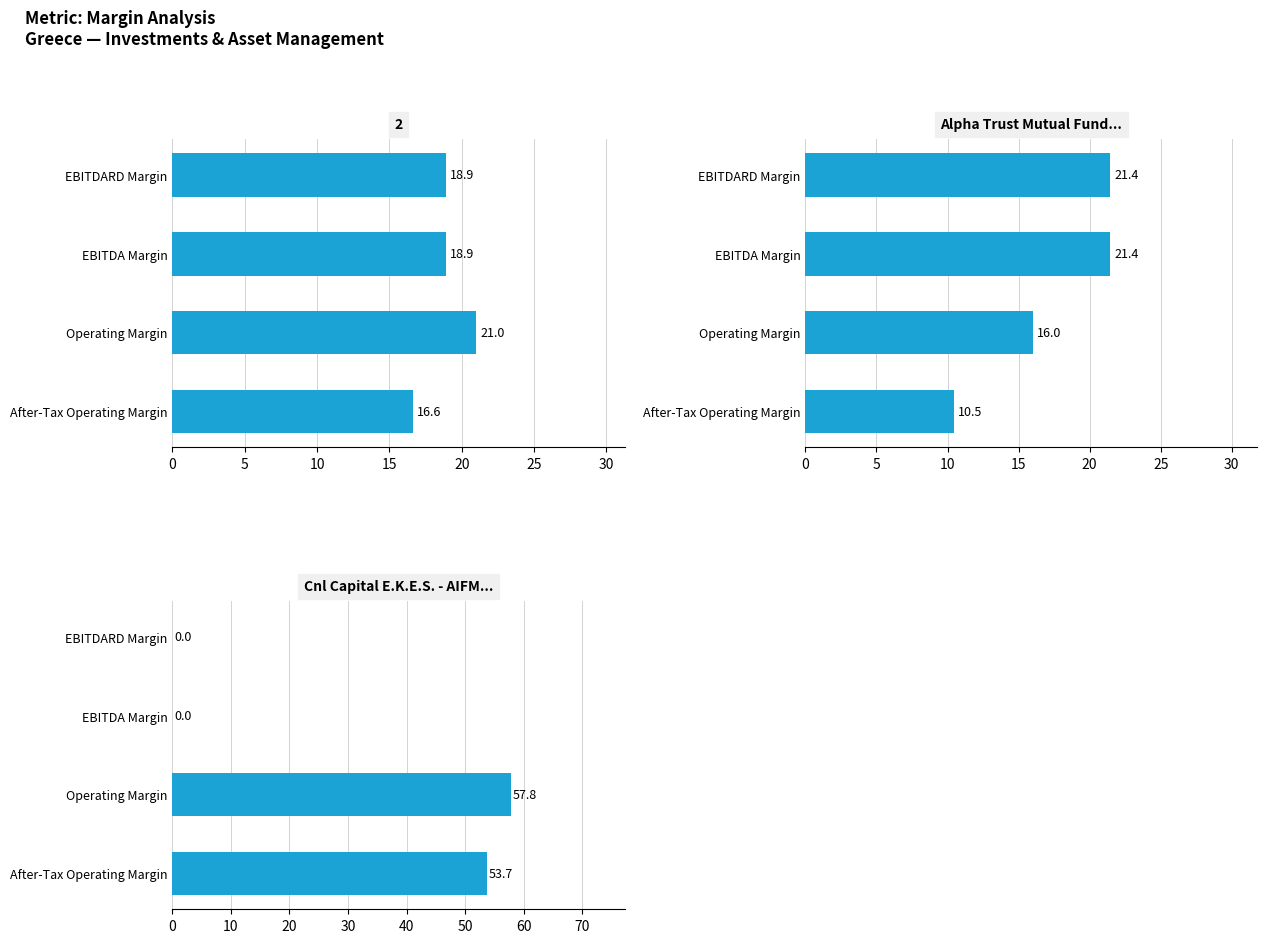

How many data points in Alpha Trust Mutual Fund... are above 21?

2